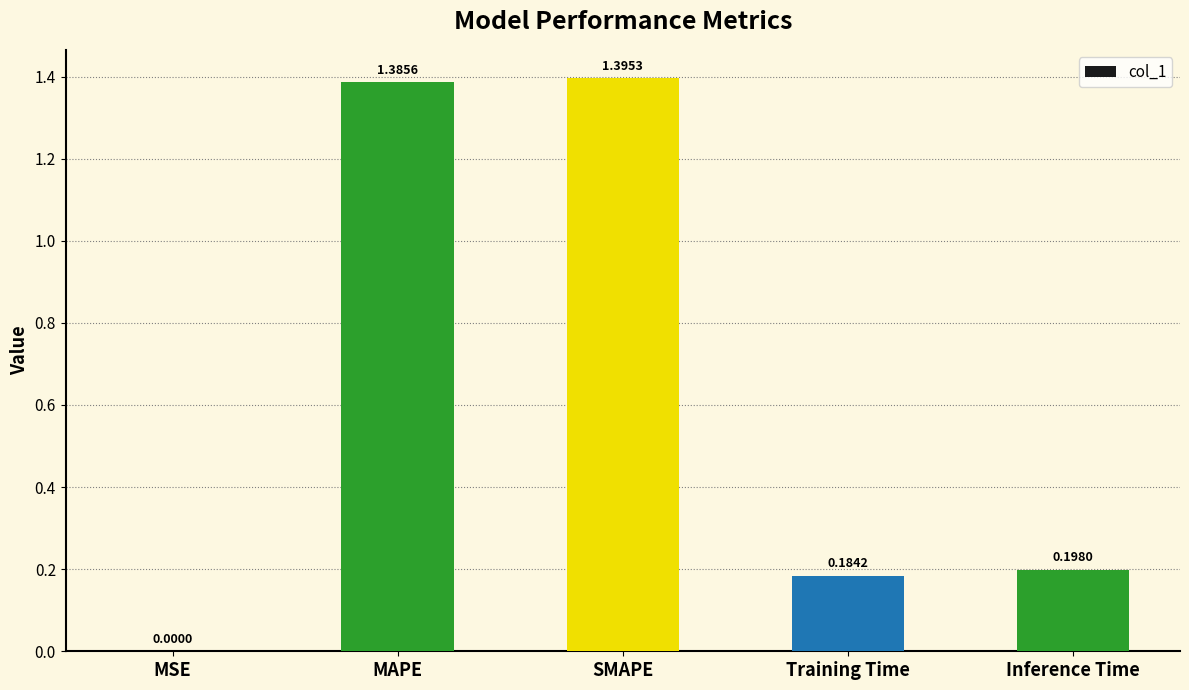

At which label is the value closest to 0?

MSE